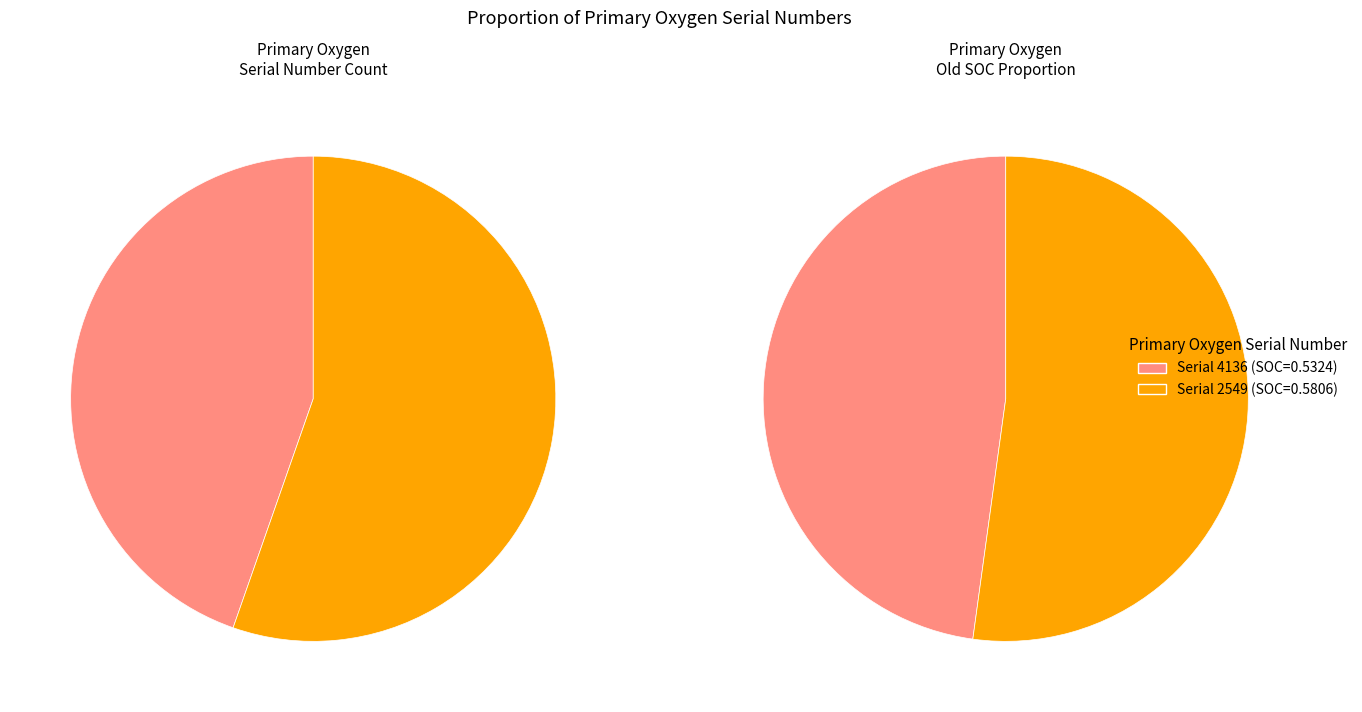

To the nearest percent, what is the average slice percentage?

50%